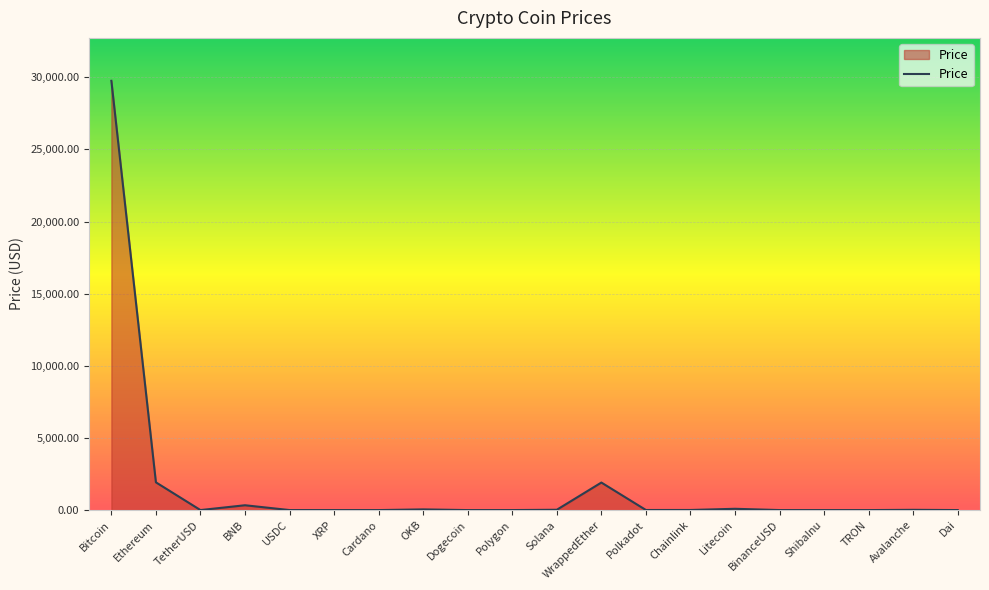

Is it true that the value at WrappedEther is 1909.2?

True